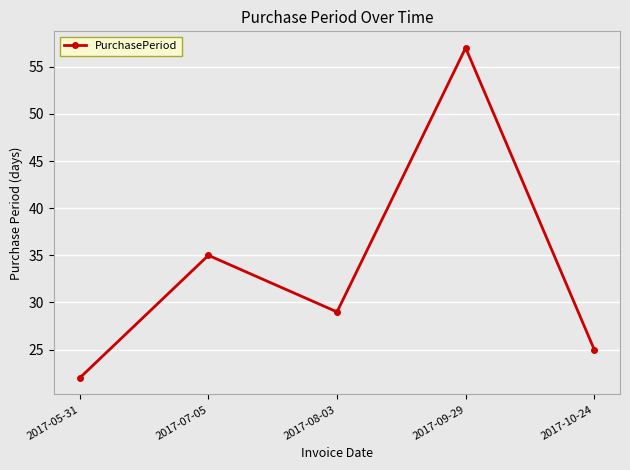

The chart shows a value of 22 at 2017-05-31. True or false?

True